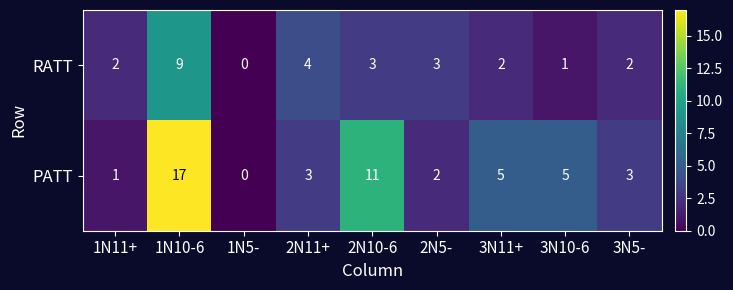

Reading right to left, what are all the values shown in this chart?

RATT: 2	1	2	3	3	4	0	9	2
PATT: 3	5	5	2	11	3	0	17	1